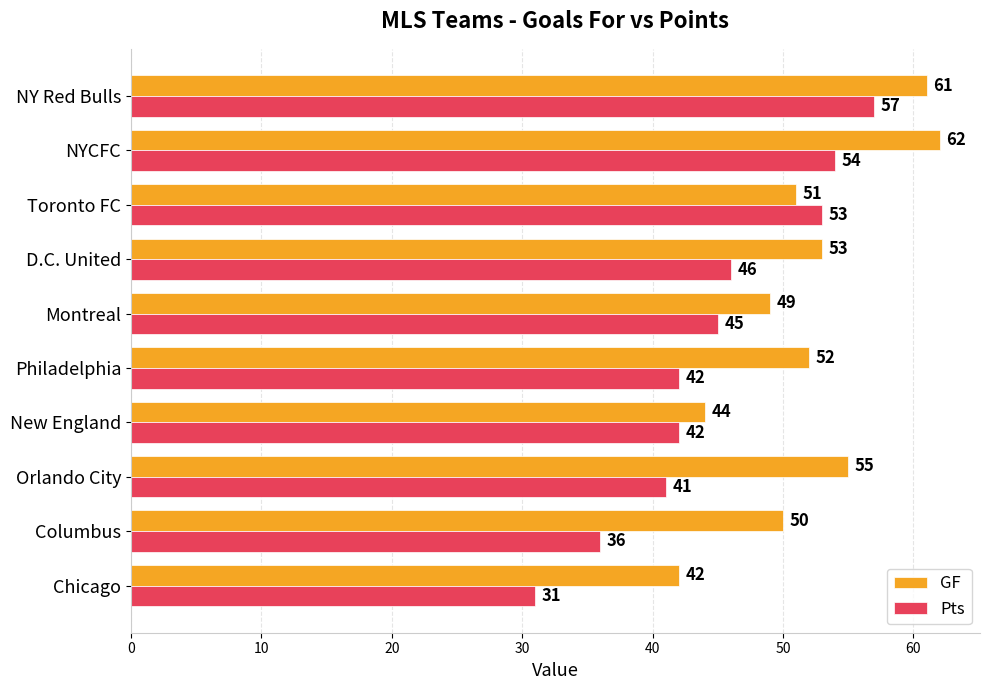

How many data points does each series have?

10